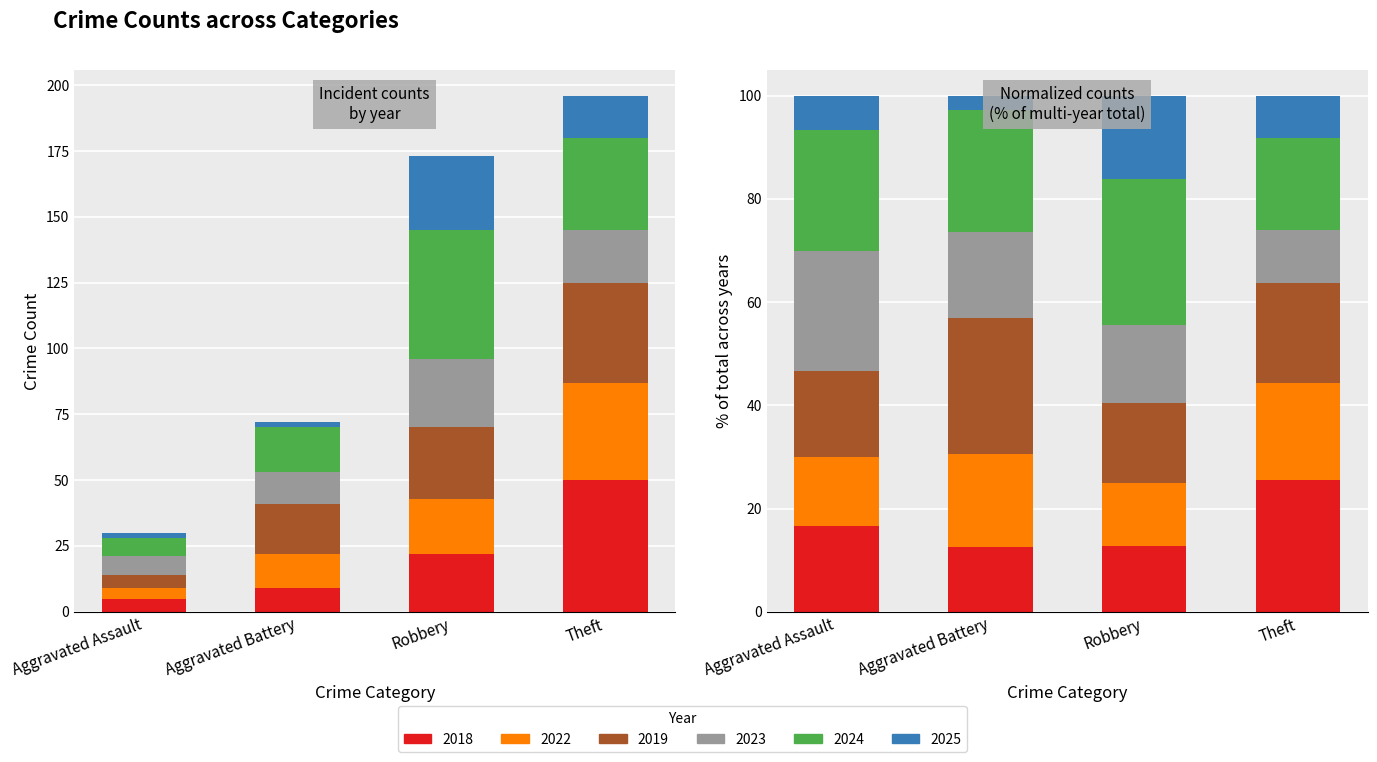

At which label is 2023 closest to 16?

Aggravated Battery